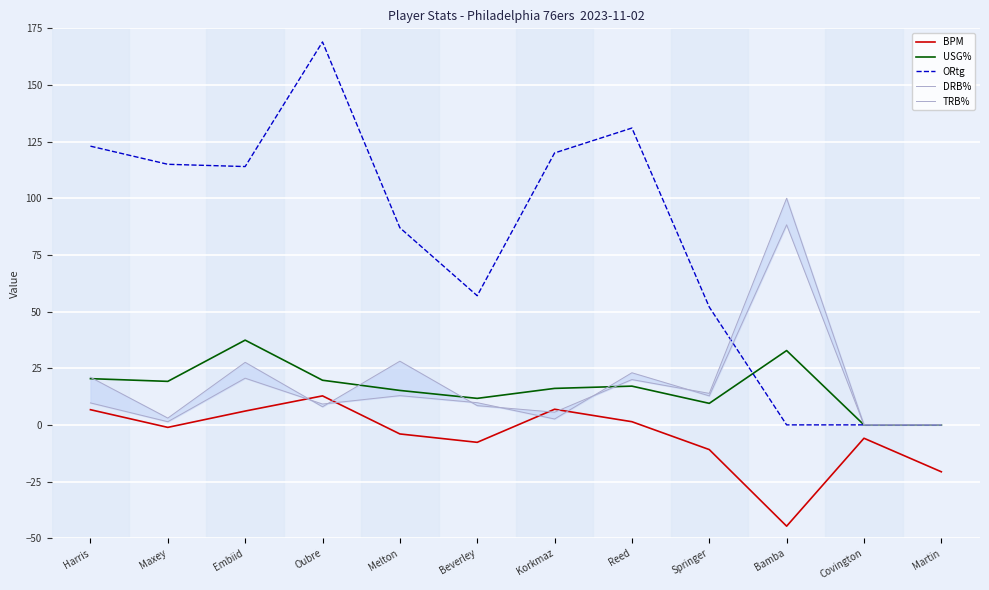

What is the label of the 8th point from the right?

Melton